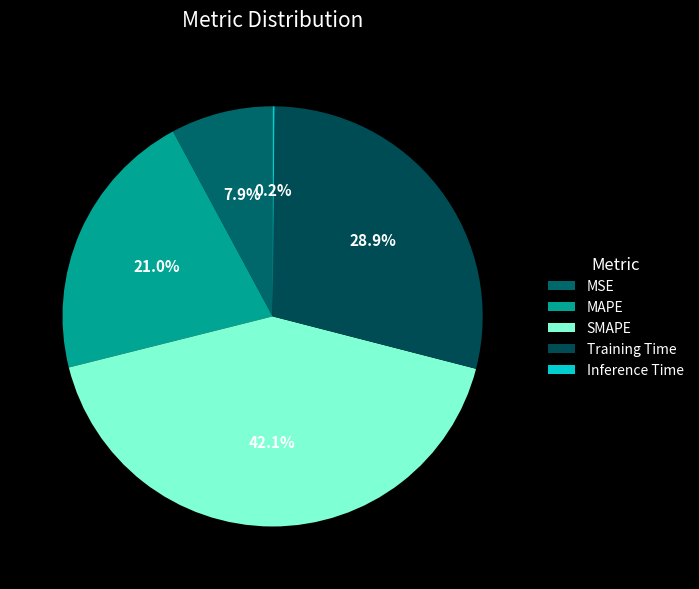

To the nearest percent, what is the difference between the Inference Time and SMAPE slice percentages?

42%